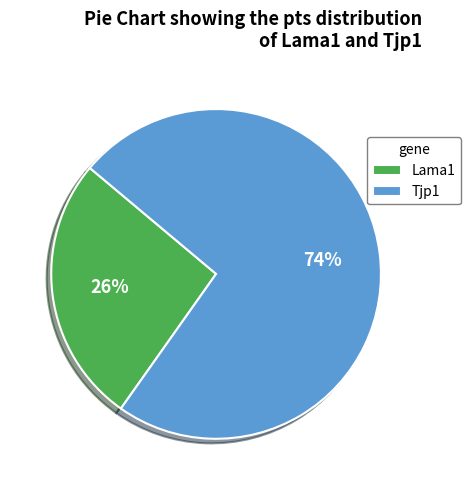

The Lama1 slice represents 26% of the pie. True or false?

True